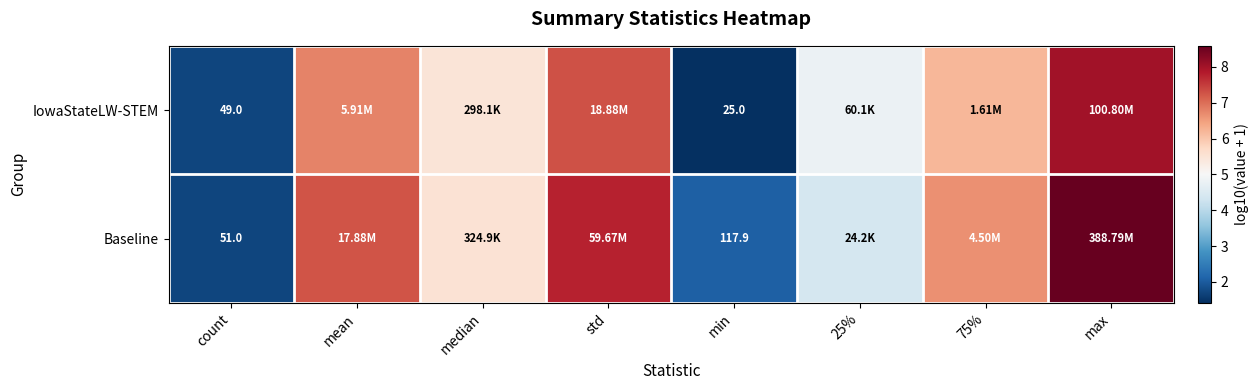

Rank the series at count from lowest to highest value.

IowaStateLW-STEM, Baseline